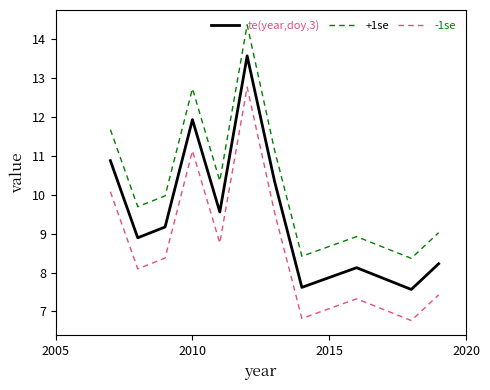

What is the lowest value of the -1se series?

6.8